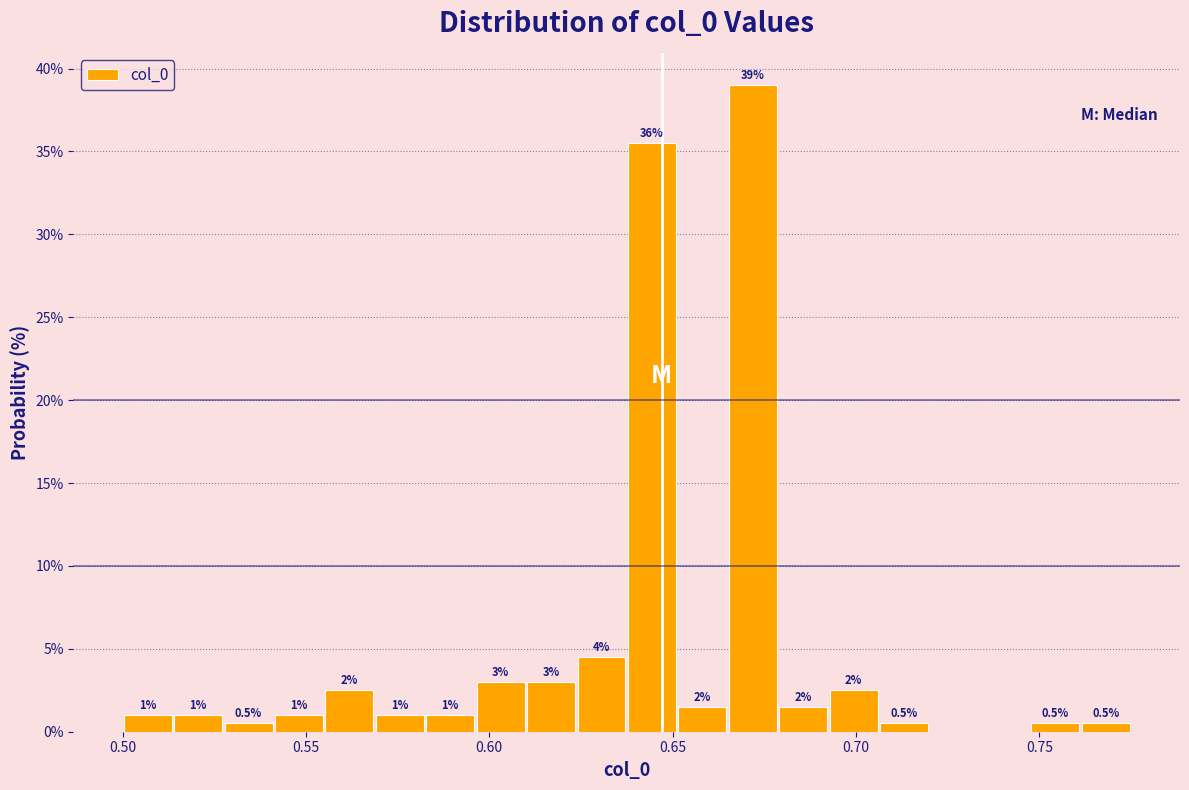

Around what value on the x-axis is the tallest bar? Give the approximate position of its centre, as read against the axis.

0.670